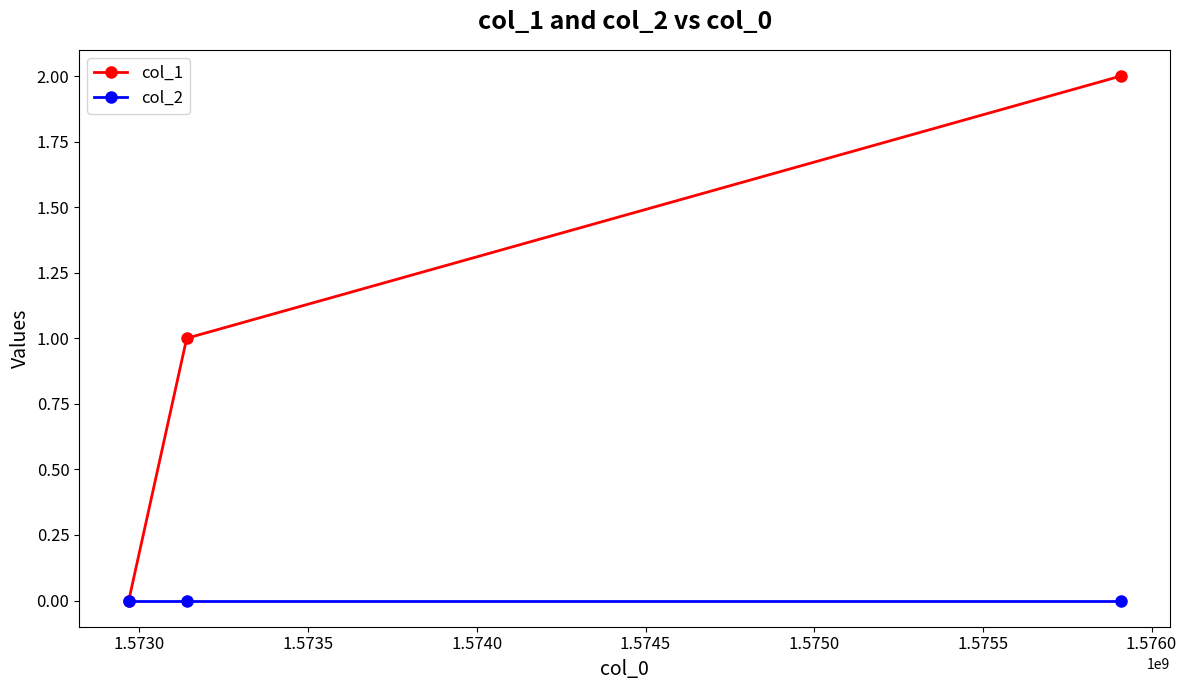

Rank the series by their average value, from highest to lowest.

col_1, col_2